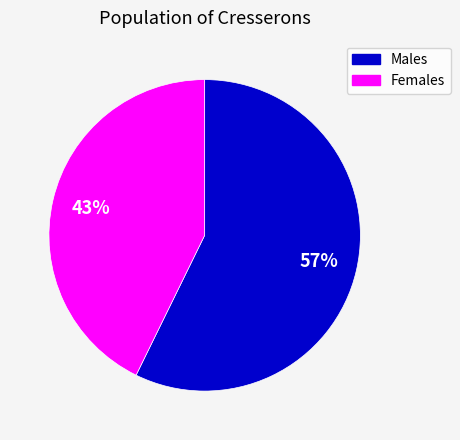

To the nearest percent, what is the average slice percentage?

50%